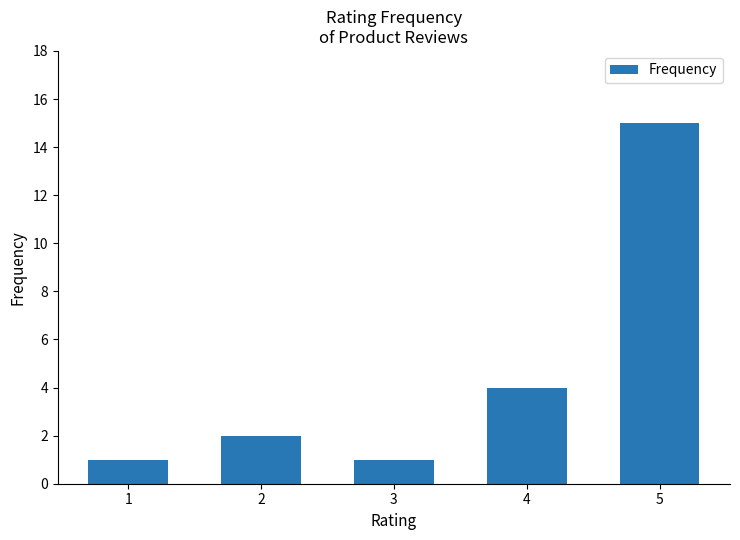

What is the difference between the maximum and second lowest values?

14